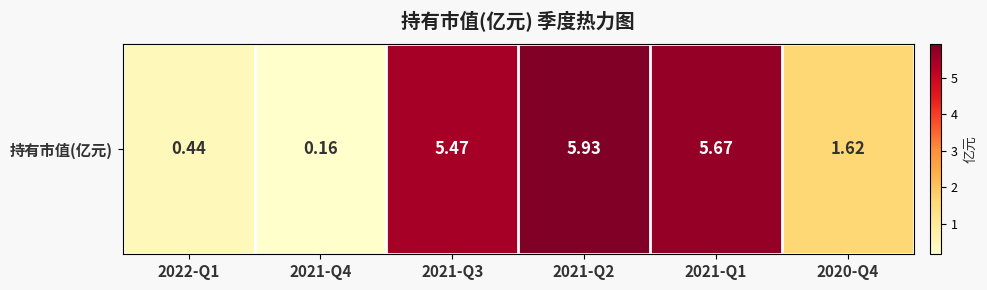

What is the minimum value shown in the chart?

0.2